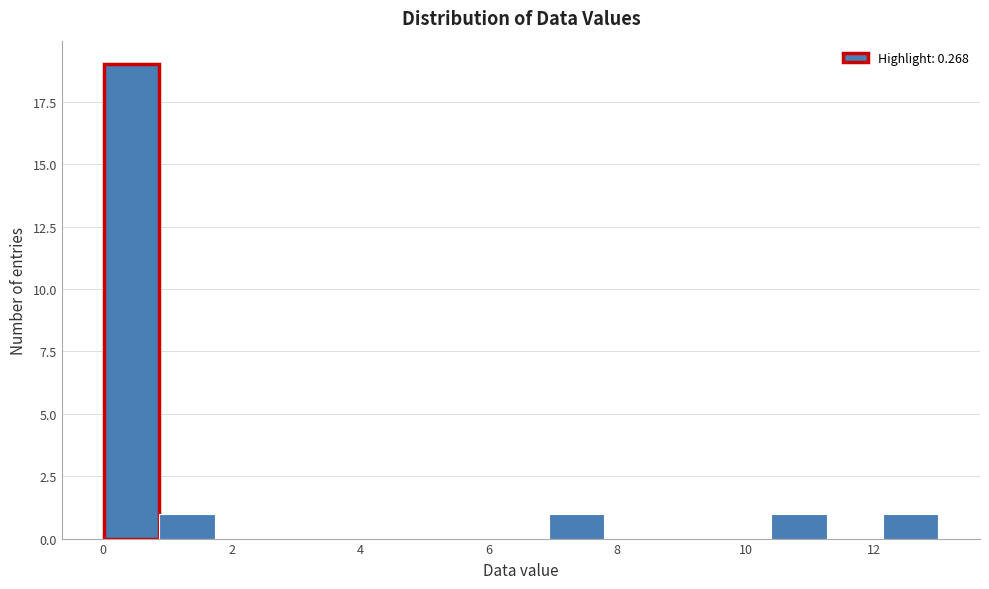

Which range on the x-axis has the tallest bar?

0.0 to 0.8